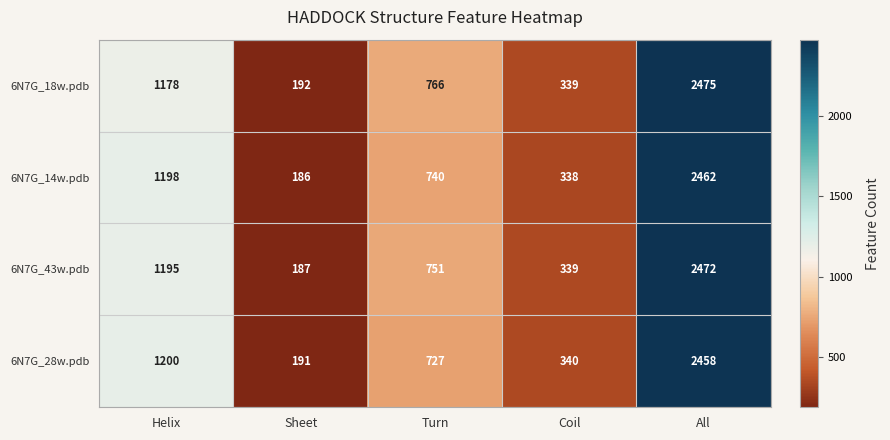

What value does the 6N7G_43w.pdb series have at Helix, to the nearest 100?

1200